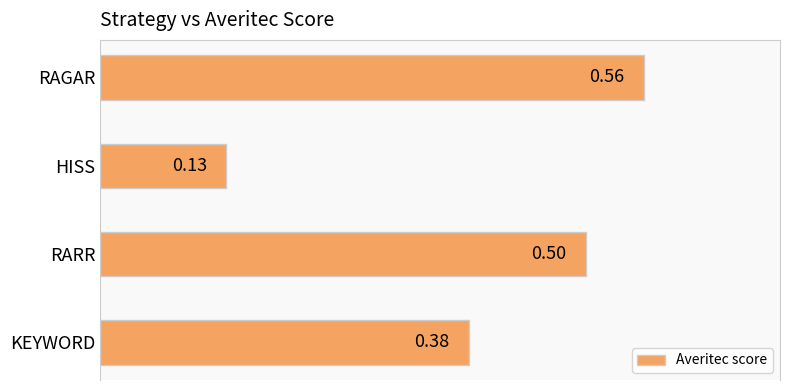

List the labels in order of value, largest first.

RAGAR, RARR, KEYWORD, HISS